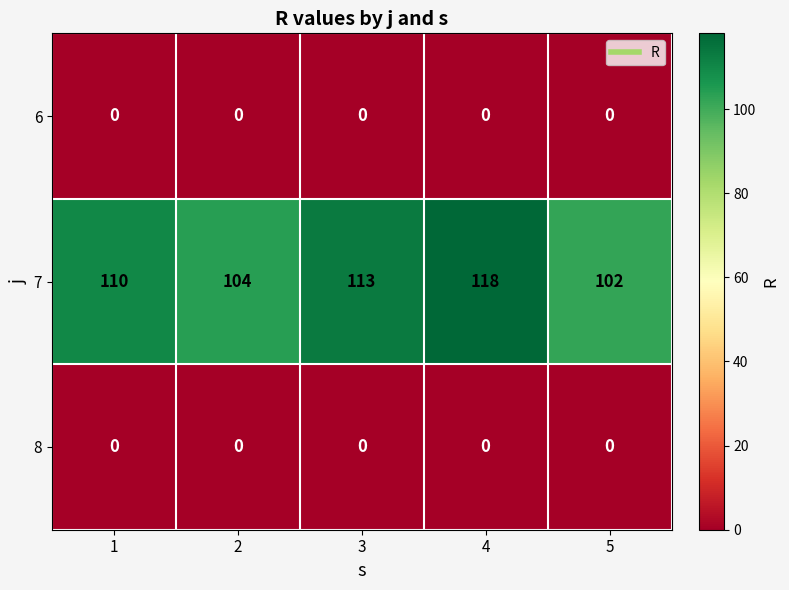

Reading left to right, transcribe all the data shown in this chart.

6: 1=0	2=0	3=0	4=0	5=0
7: 1=110	2=104	3=113	4=118	5=102
8: 1=0	2=0	3=0	4=0	5=0